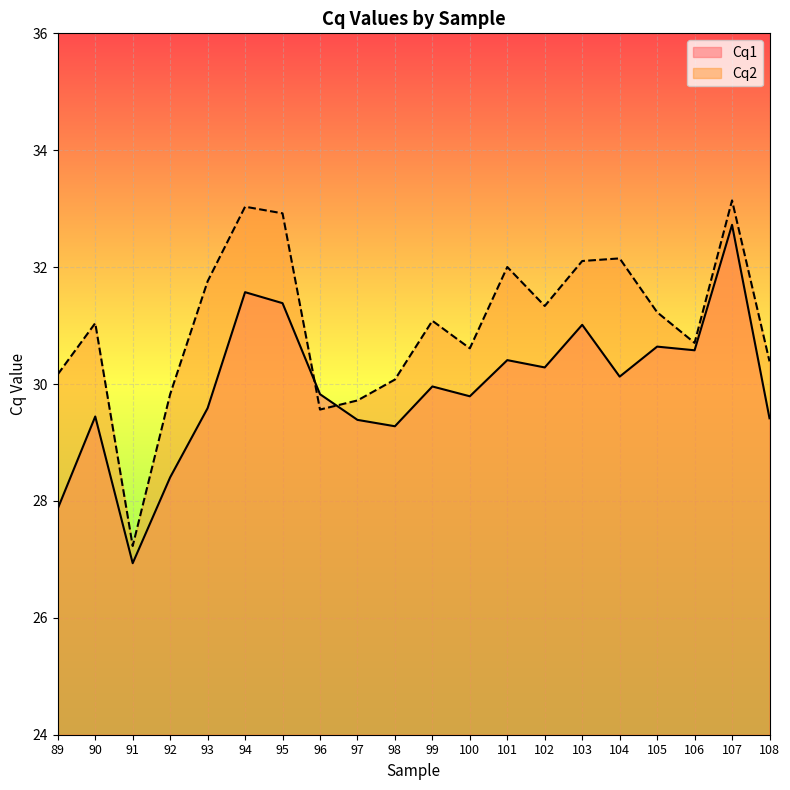

What is the difference between the Cq2 values at 102 and 95?

1.6